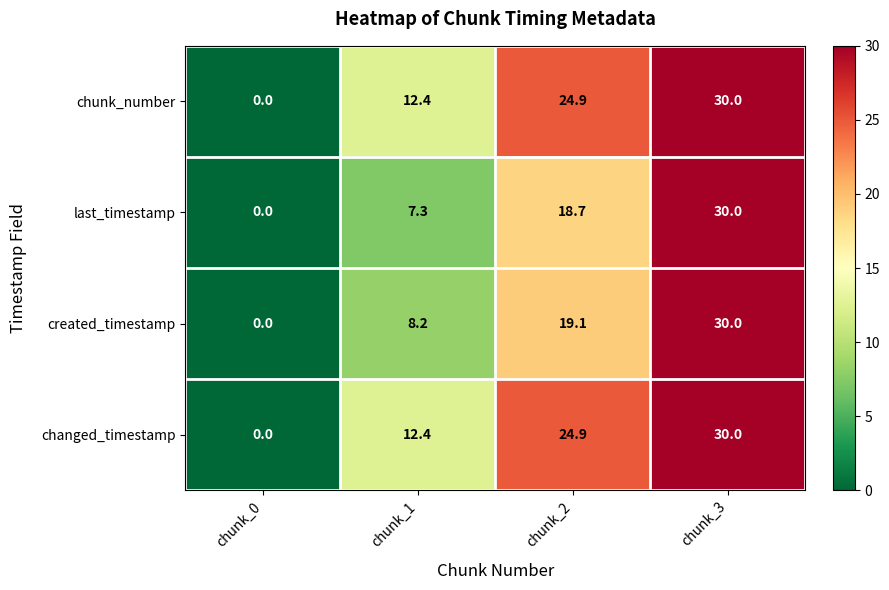

Reading left to right, list all the values displayed in this chart.

chunk_number: 0.0	12.4	24.9	30.0
last_timestamp: 0.0	7.3	18.7	30.0
created_timestamp: 0.0	8.2	19.1	30.0
changed_timestamp: 0.0	12.4	24.9	30.0